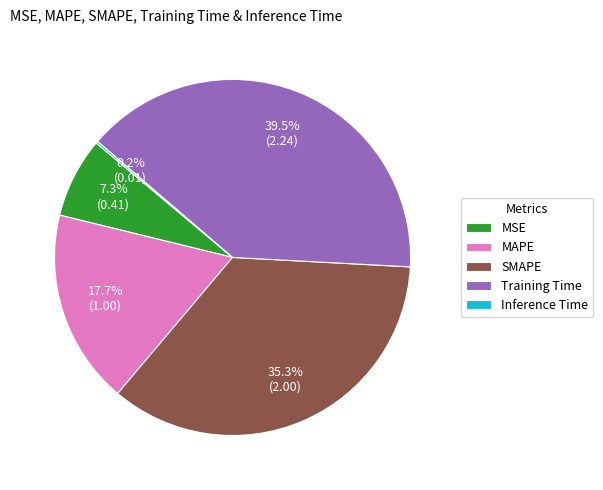

Do Training Time and MSE together represent more than half of the pie?

No